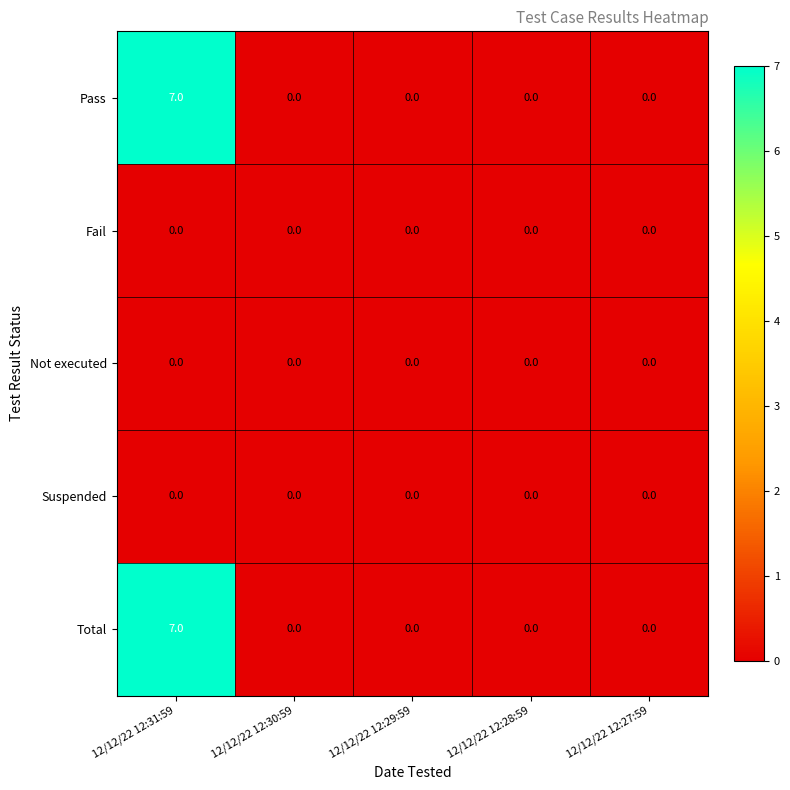

What is the maximum value shown in the chart?

7